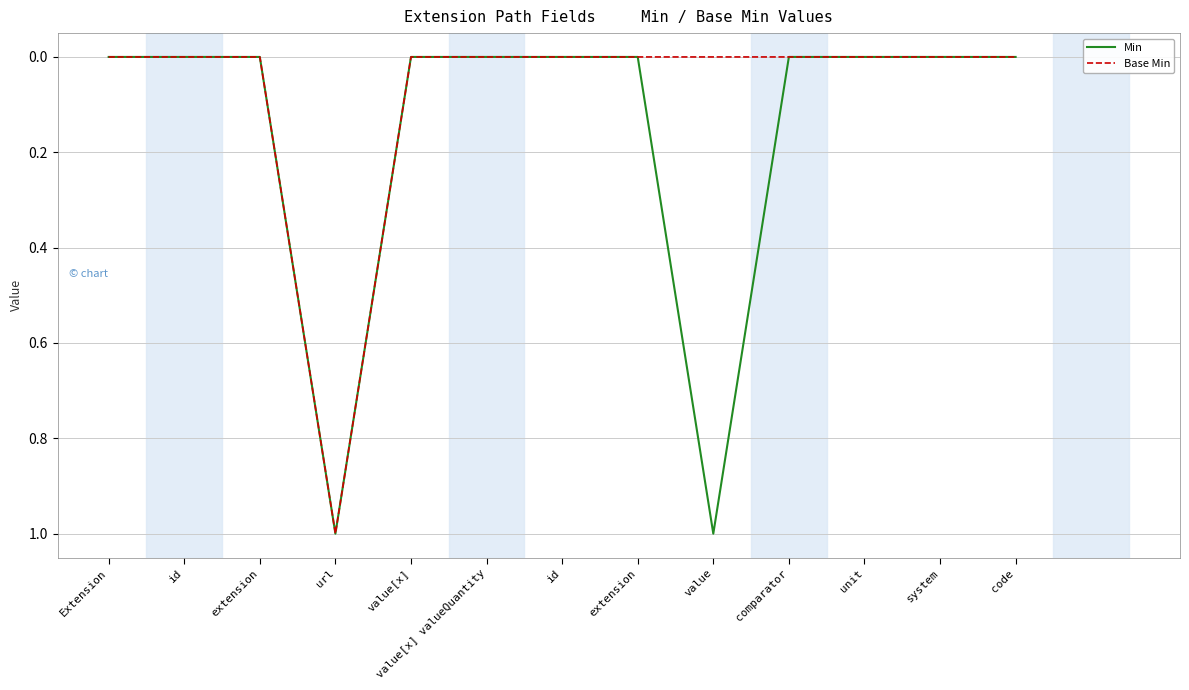

Reading left to right, transcribe all the data shown in this chart.

Min: 0	0	0	1	0	0	0	0	1	0	0	0	0
Base Min: 0	0	0	1	0	0	0	0	0	0	0	0	0